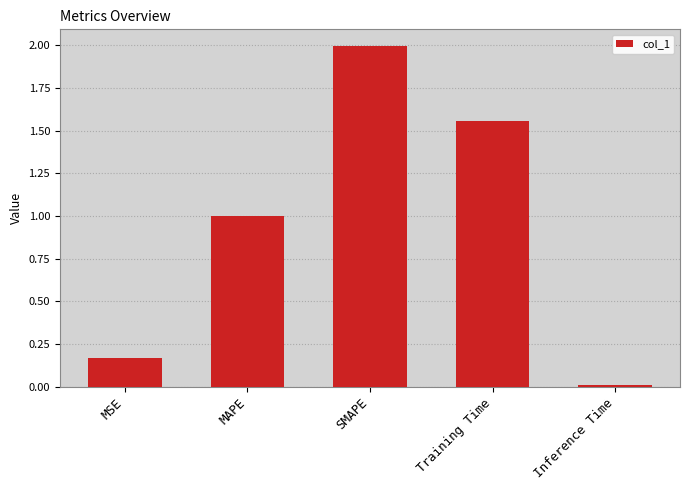

What position from the right is MAPE?

4